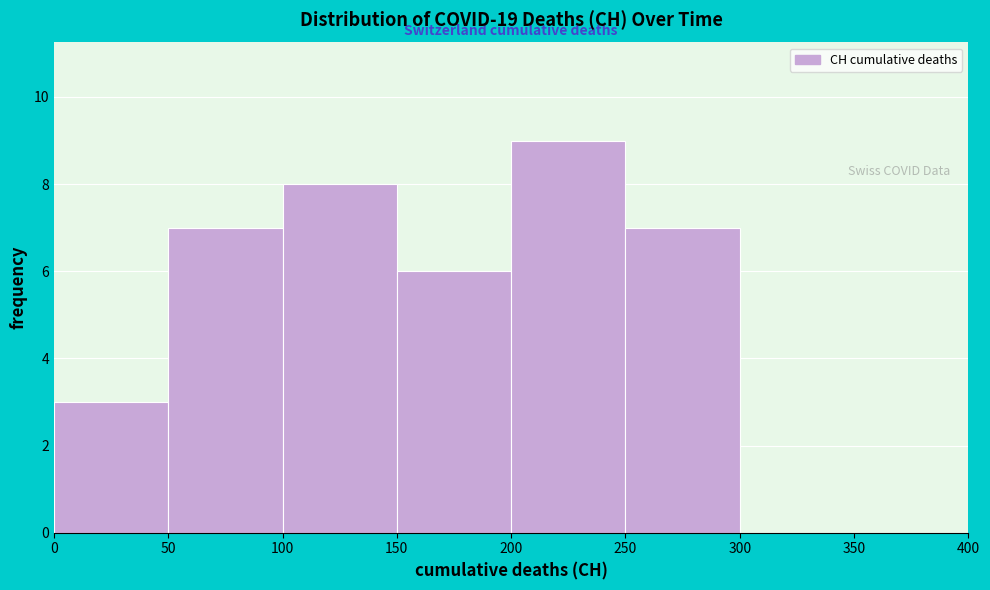

Reading left to right, transcribe this chart: for each bar, give the range it covers on the x-axis and its height. The values are not printed on the chart, so give them approximately, as read against the axis.

0 to 50: 3
50 to 100: 7
100 to 150: 8
150 to 200: 6
200 to 250: 9
250 to 300: 7
300 to 350: 0
350 to 400: 0